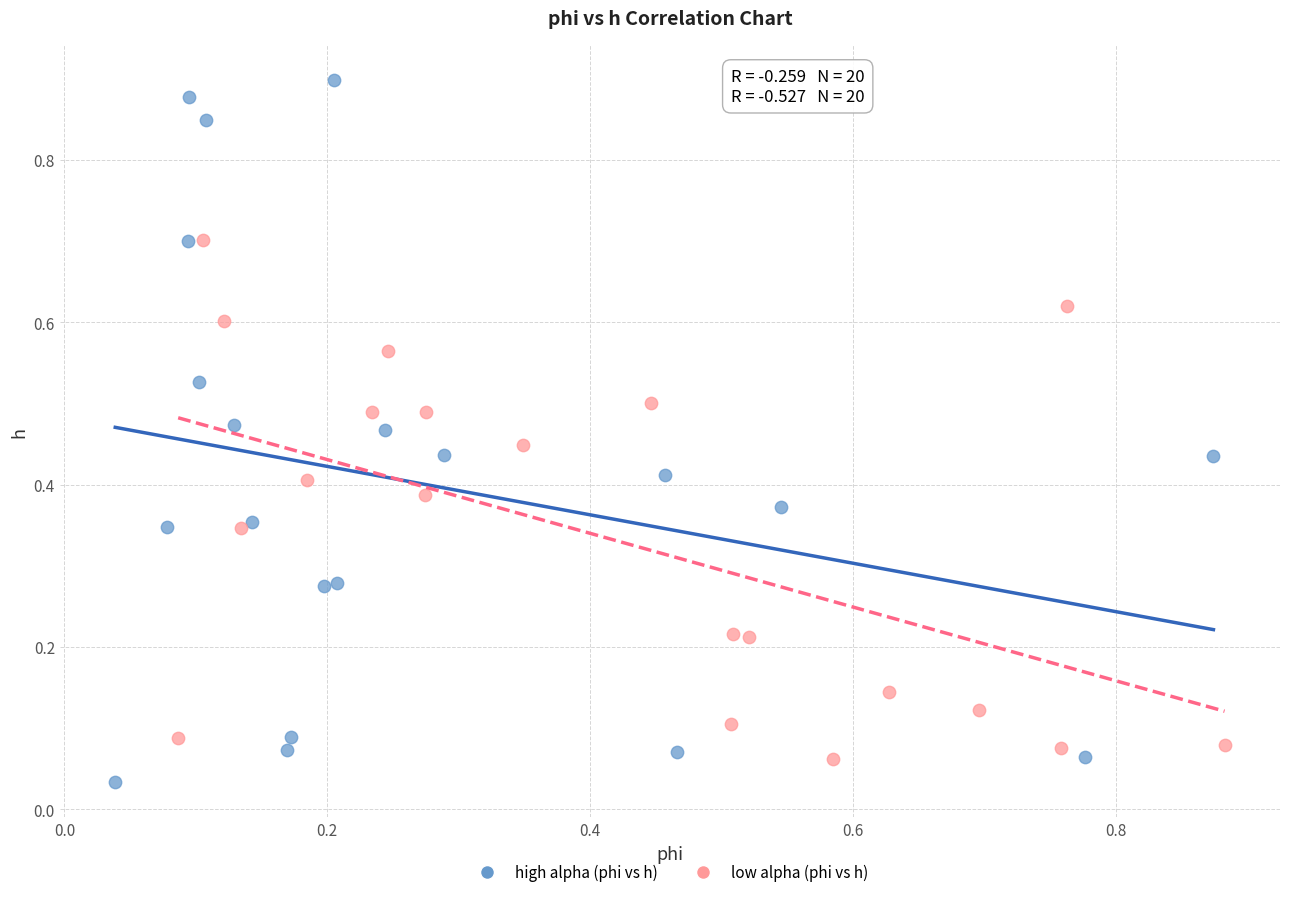

Which series contains the highest Y value?

high alpha (phi vs h)